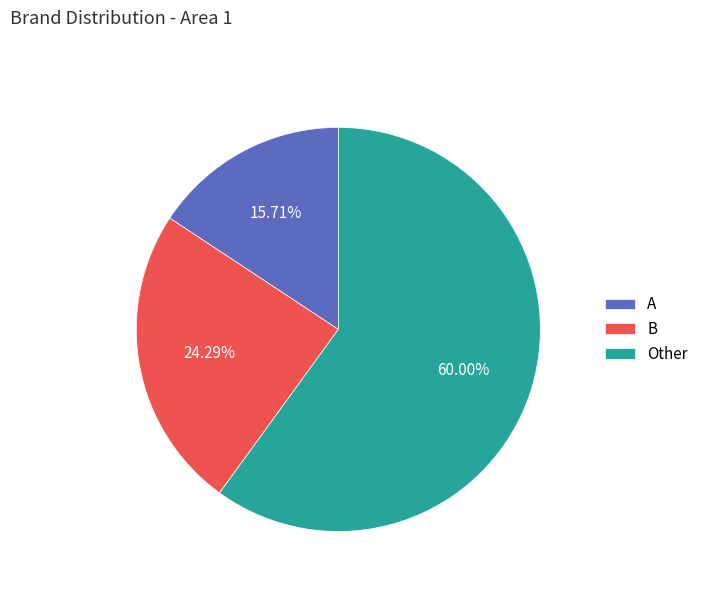

To the nearest percent, what is the difference between the largest and smallest slice percentages?

44%